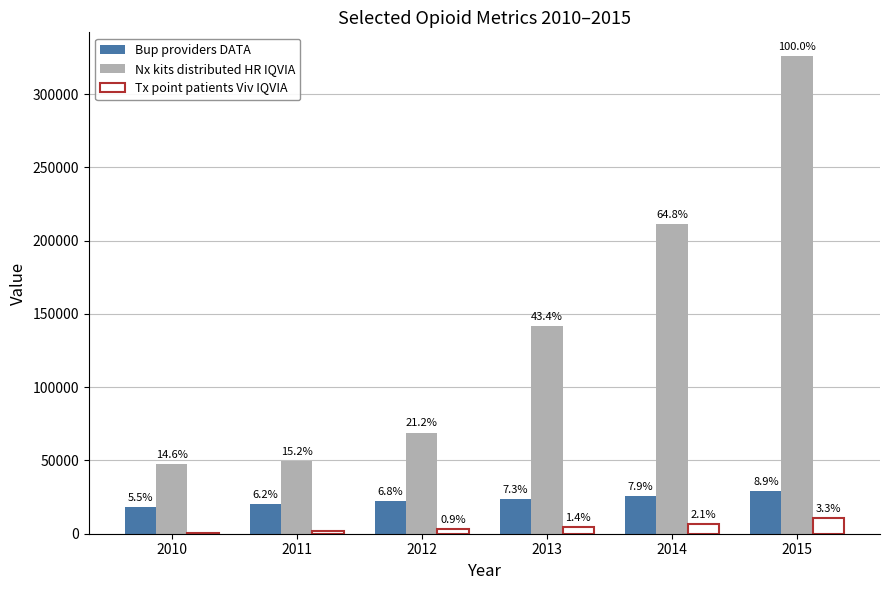

What are all the series names shown in the legend?

Bup providers DATA, Nx kits distributed HR IQVIA, Tx point patients Viv IQVIA